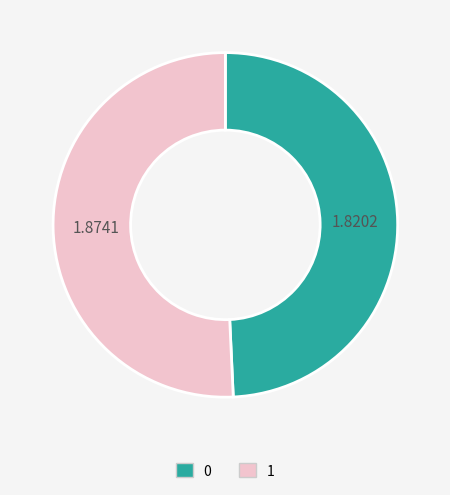

Approximately how many times larger is the value at 0 compared to 1?

1.0